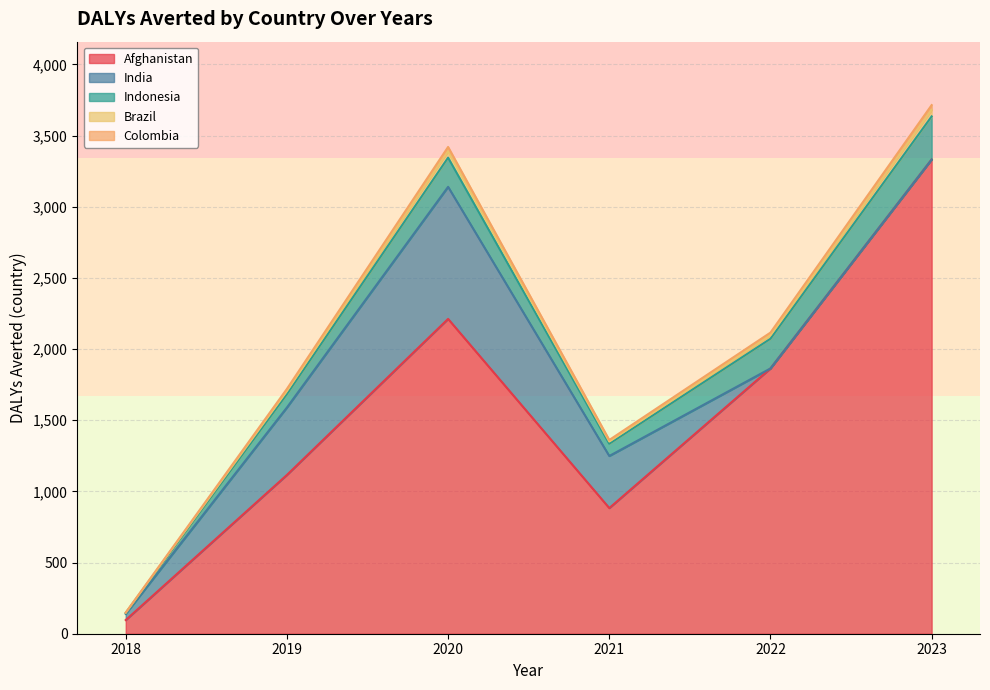

What is the value of the Brazil point at the 1st from the left?

139.5